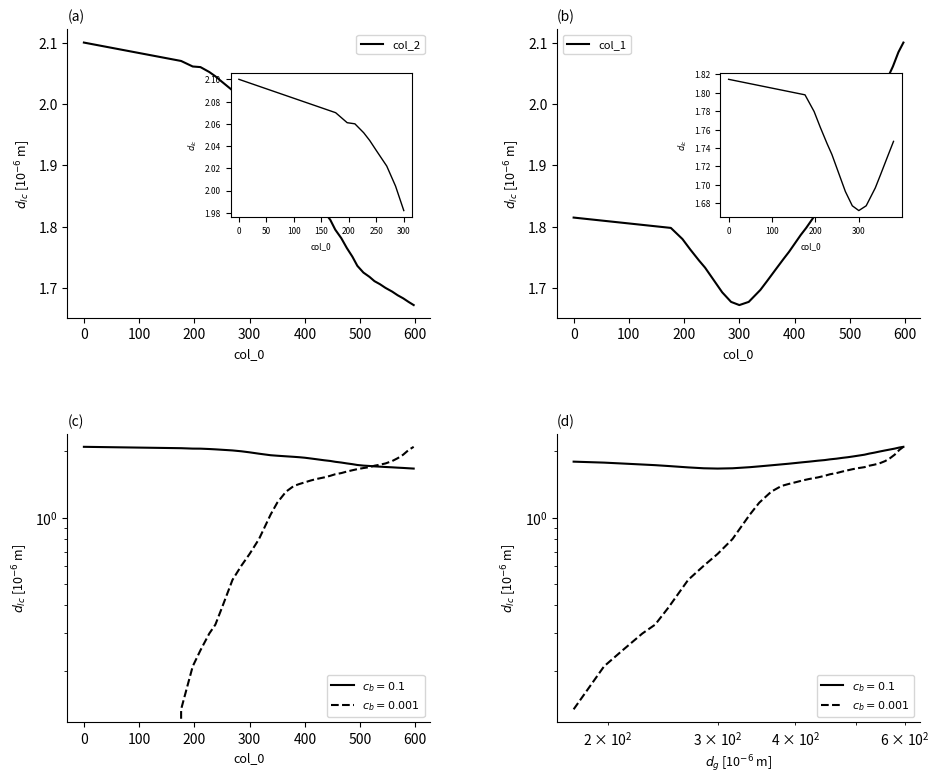

What is the average value of the col_2 series?

1.9